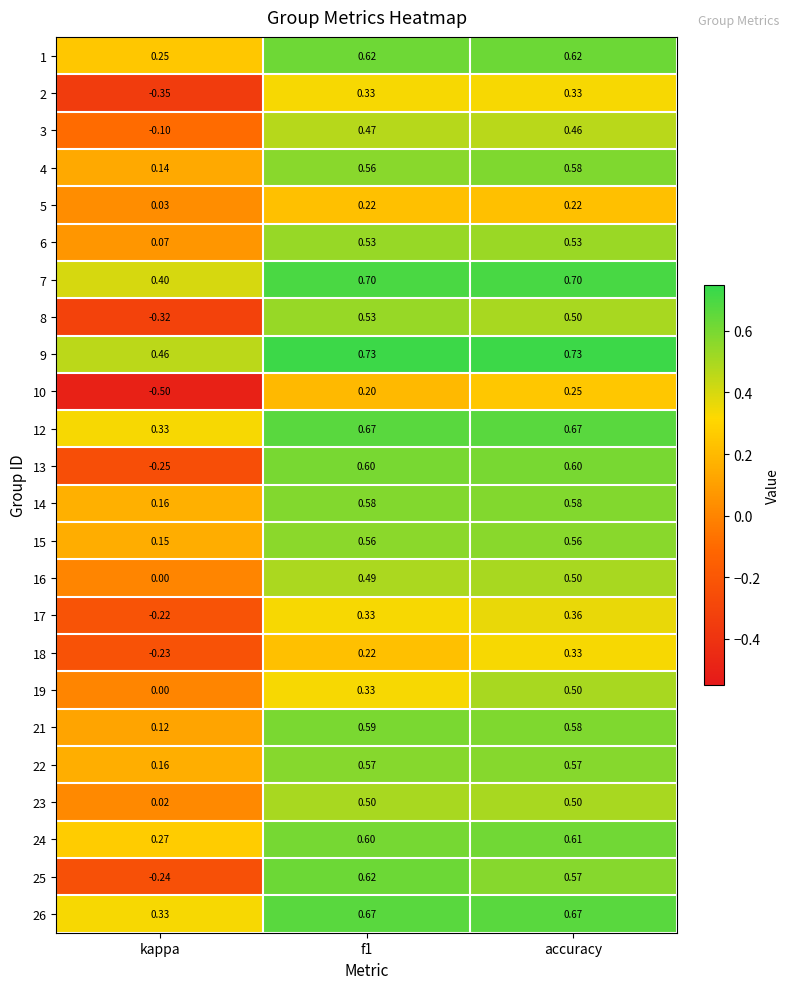

What is the minimum value shown in the chart?

-0.5